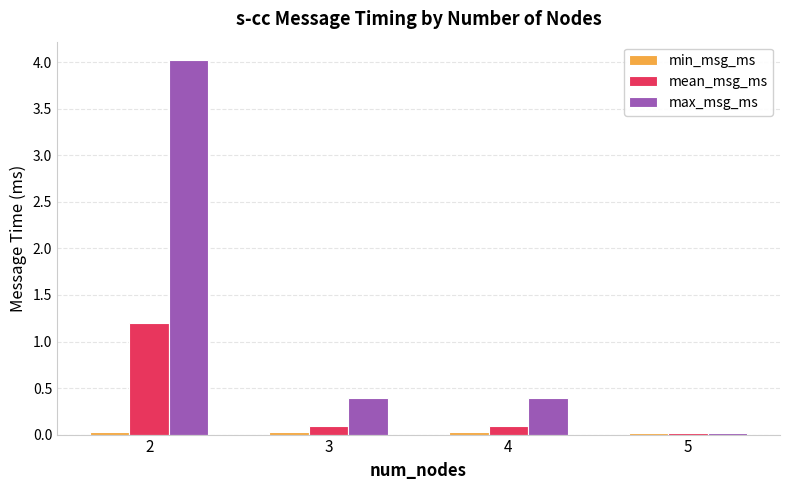

At which category is the sum across all series the highest?

2